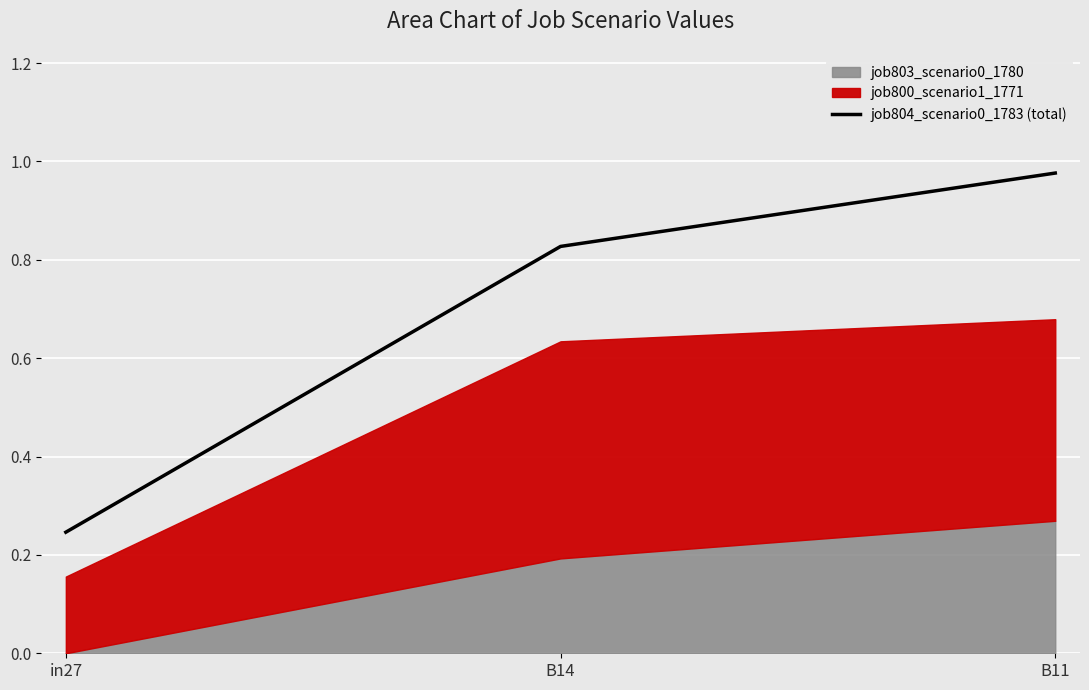

Reading left to right, what are all the values shown in this chart?

0.2	0.8	1.0